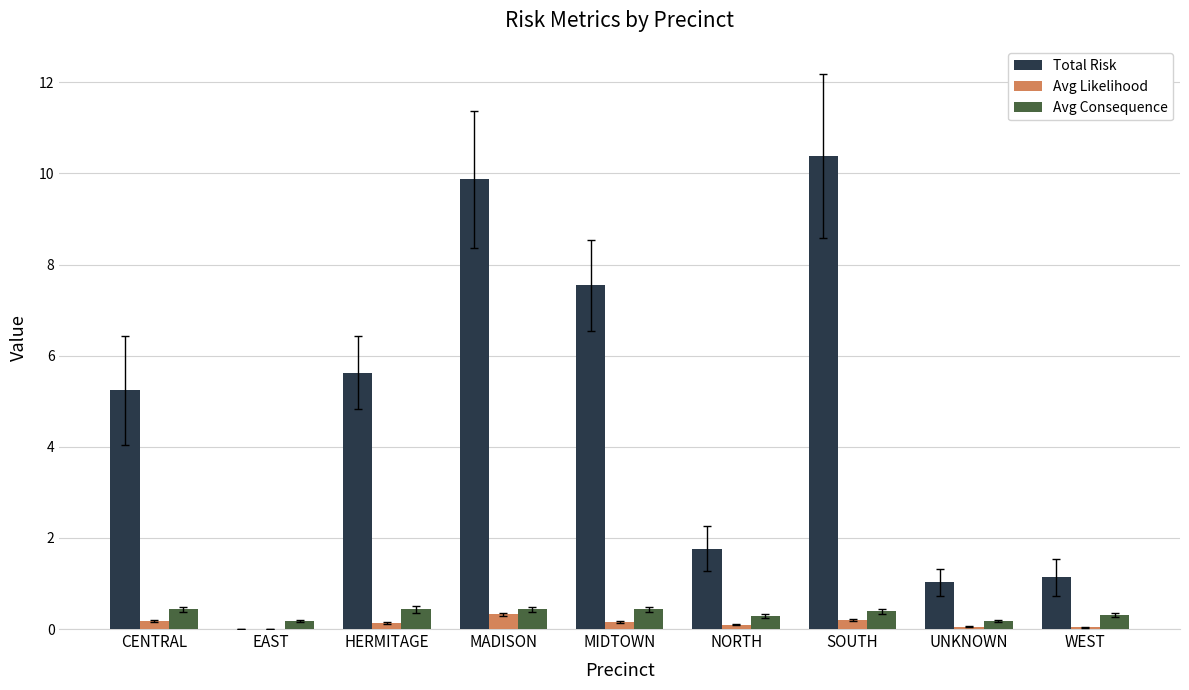

What is the sum of all Avg Likelihood values?

1.2